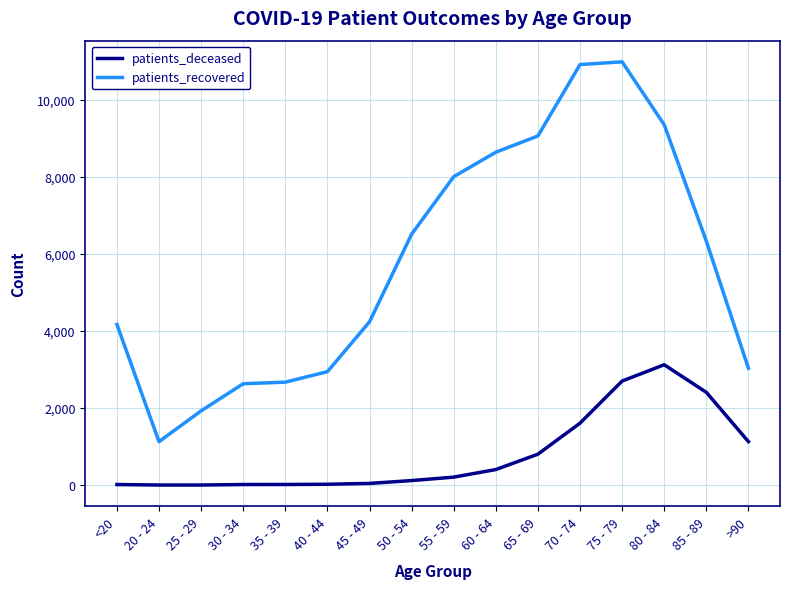

Where is the first local minimum for patients_recovered?

20 - 24